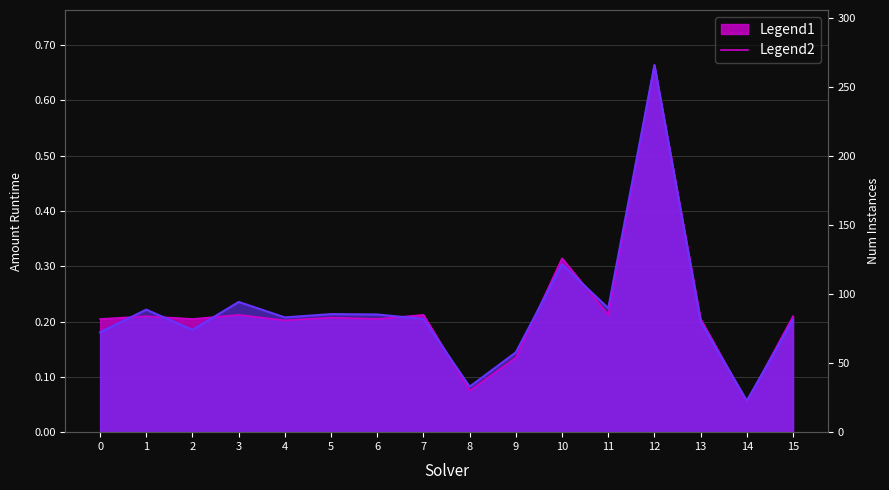

After their last crossing, which series has the higher values: amount_runtime or num_instances?

num_instances